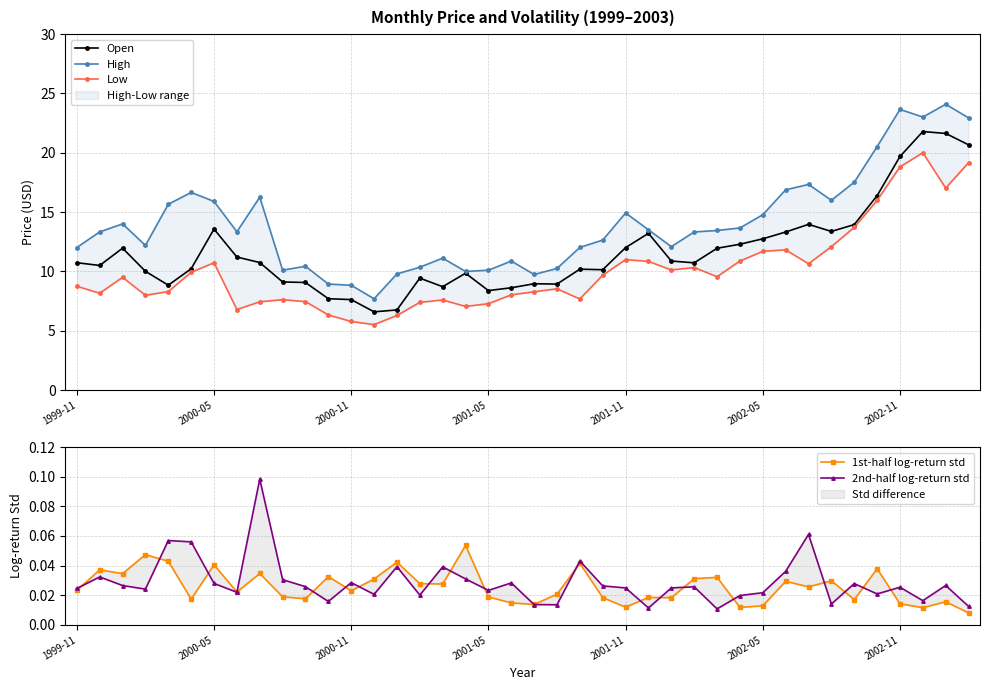

True or false: High has more than 2 interior local peaks.

True